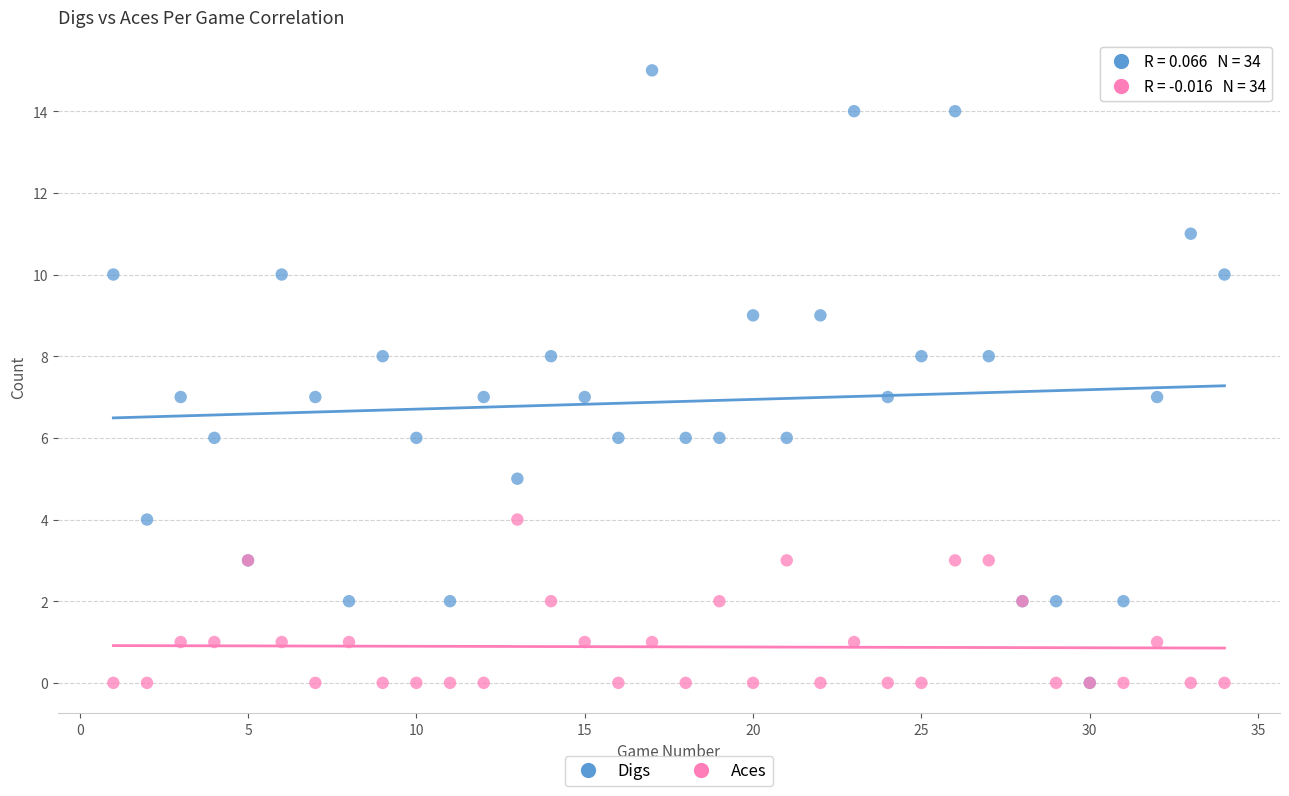

What are all the series names shown in the legend?

Digs, Aces